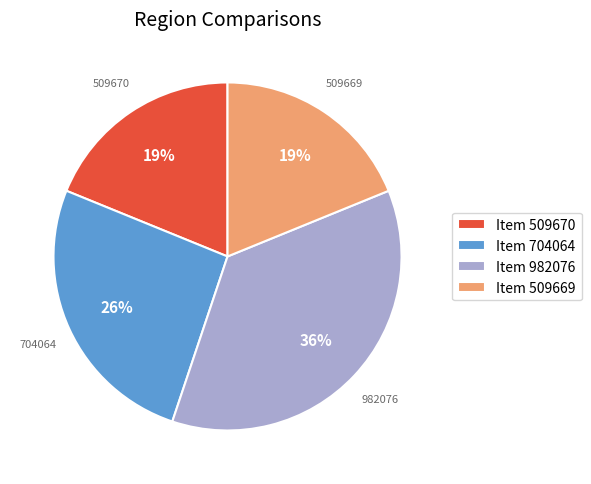

Is there any slice that represents more than half of the pie?

No